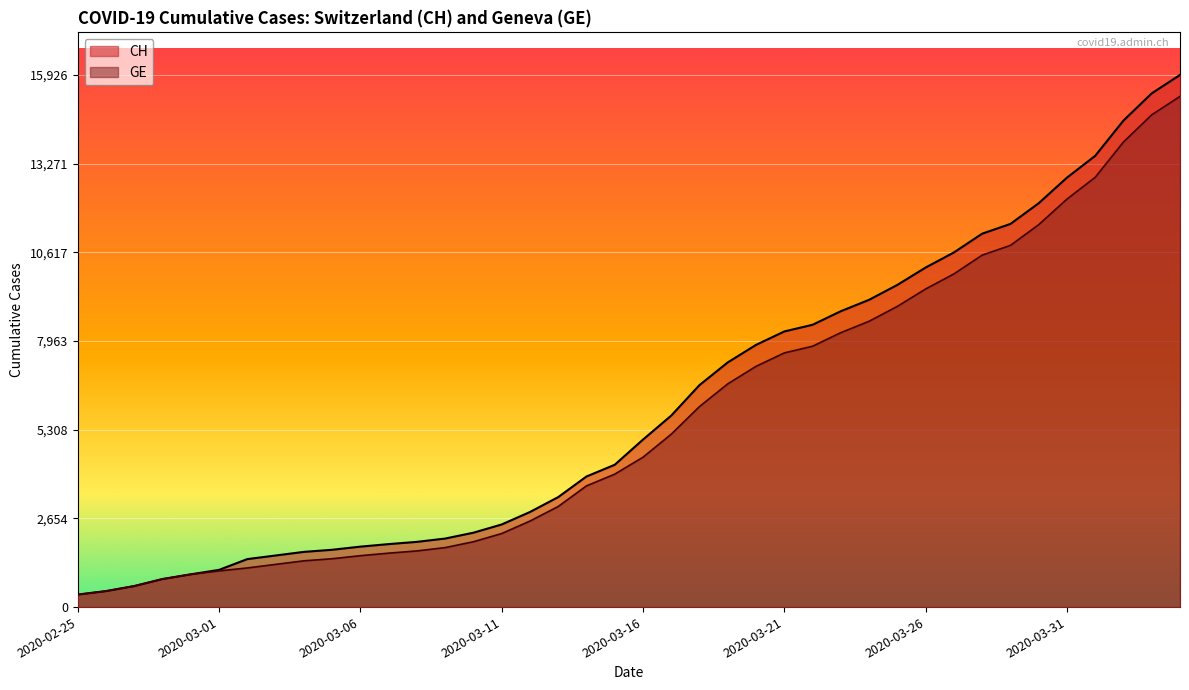

Reading right to left, transcribe all the data shown in this chart.

CH: 2020-04-04=15926	2020-04-03=15375	2020-04-02=14561	2020-04-01=13505	2020-03-31=12852	2020-03-30=12086	2020-03-29=11467	2020-03-28=11175	2020-03-27=10613	2020-03-26=10162	2020-03-25=9642	2020-03-24=9196	2020-03-23=8855	2020-03-22=8449	2020-03-21=8249	2020-03-20=7847	2020-03-19=7323	2020-03-18=6644	2020-03-17=5731	2020-03-16=5012	2020-03-15=4259	2020-03-14=3908	2020-03-13=3291	2020-03-12=2845	2020-03-11=2472	2020-03-10=2226	2020-03-09=2051	2020-03-08=1952	2020-03-07=1885	2020-03-06=1809	2020-03-05=1715	2020-03-04=1652	2020-03-03=1544	2020-03-02=1436	2020-03-01=1113	2020-02-29=981	2020-02-28=840	2020-02-27=630	2020-02-26=479	2020-02-25=375
GE: 2020-04-04=15284	2020-04-03=14733	2020-04-02=13919	2020-04-01=12863	2020-03-31=12210	2020-03-30=11444	2020-03-29=10825	2020-03-28=10533	2020-03-27=9971	2020-03-26=9520	2020-03-25=9000	2020-03-24=8554	2020-03-23=8213	2020-03-22=7807	2020-03-21=7607	2020-03-20=7205	2020-03-19=6681	2020-03-18=6002	2020-03-17=5174	2020-03-16=4485	2020-03-15=3978	2020-03-14=3627	2020-03-13=3010	2020-03-12=2574	2020-03-11=2201	2020-03-10=1955	2020-03-09=1780	2020-03-08=1681	2020-03-07=1614	2020-03-06=1538	2020-03-05=1447	2020-03-04=1384	2020-03-03=1278	2020-03-02=1171	2020-03-01=1083	2020-02-29=981	2020-02-28=840	2020-02-27=630	2020-02-26=479	2020-02-25=375